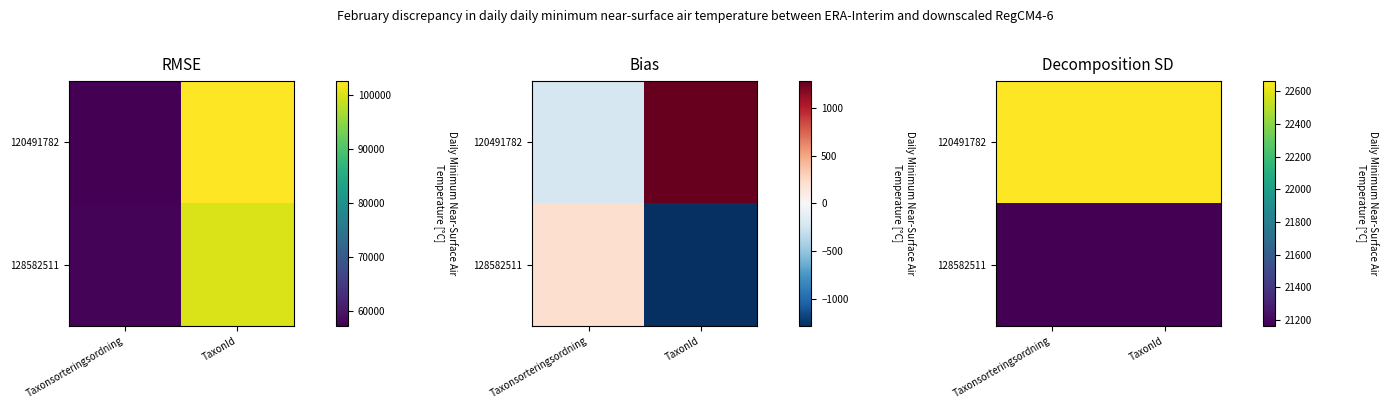

List the series in order of their overall mean, lowest first.

128582511, 120491782